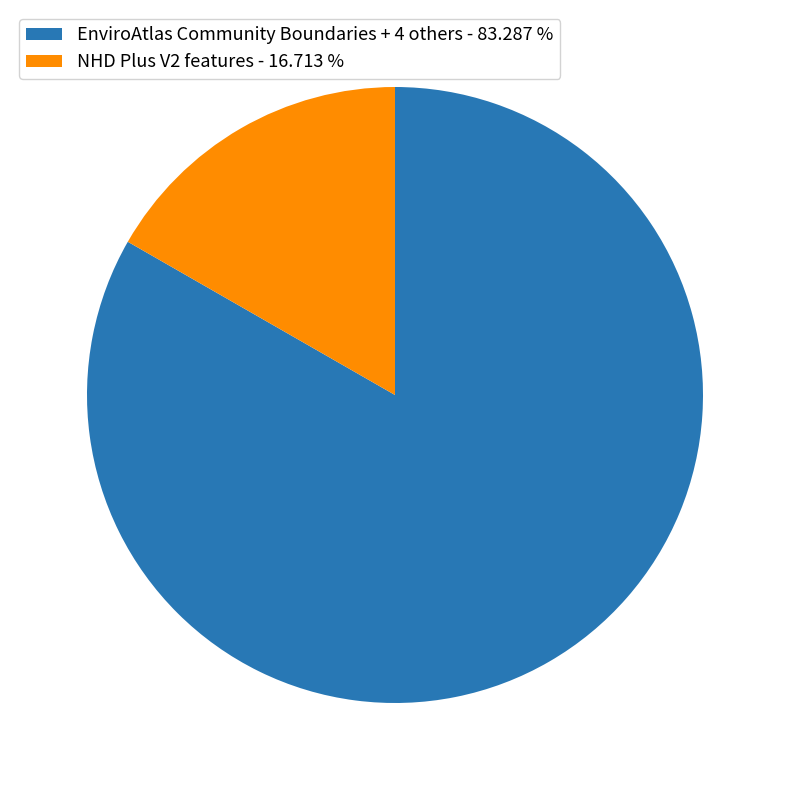

Combined, do EnviroAtlas Community Boundaries + 4 others - 83.287 % and NHD Plus V2 features - 16.713 % account for over 50%?

Yes